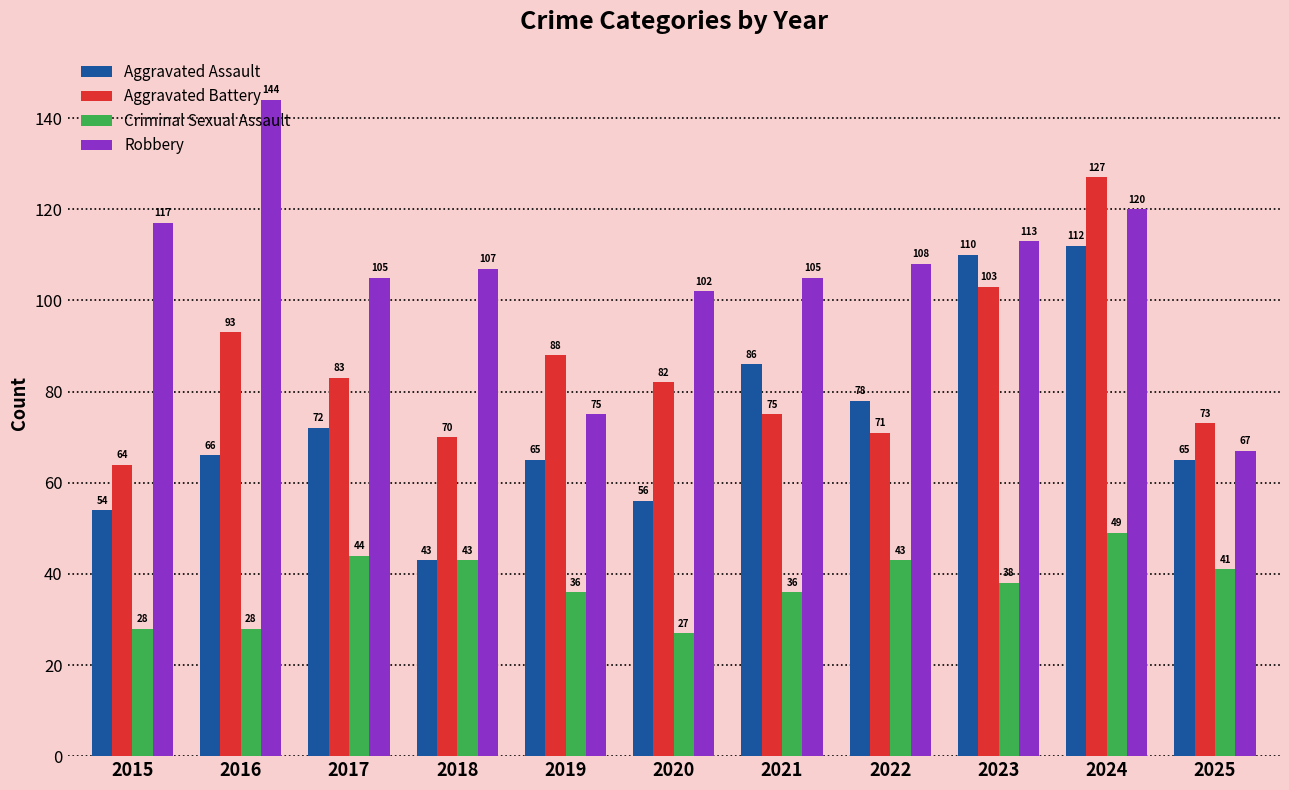

Reading left to right, what are all the values shown in this chart?

Aggravated Assault: 2015=54	2016=66	2017=72	2018=43	2019=65	2020=56	2021=86	2022=78	2023=110	2024=112	2025=65
Aggravated Battery: 2015=64	2016=93	2017=83	2018=70	2019=88	2020=82	2021=75	2022=71	2023=103	2024=127	2025=73
Criminal Sexual Assault: 2015=28	2016=28	2017=44	2018=43	2019=36	2020=27	2021=36	2022=43	2023=38	2024=49	2025=41
Robbery: 2015=117	2016=144	2017=105	2018=107	2019=75	2020=102	2021=105	2022=108	2023=113	2024=120	2025=67